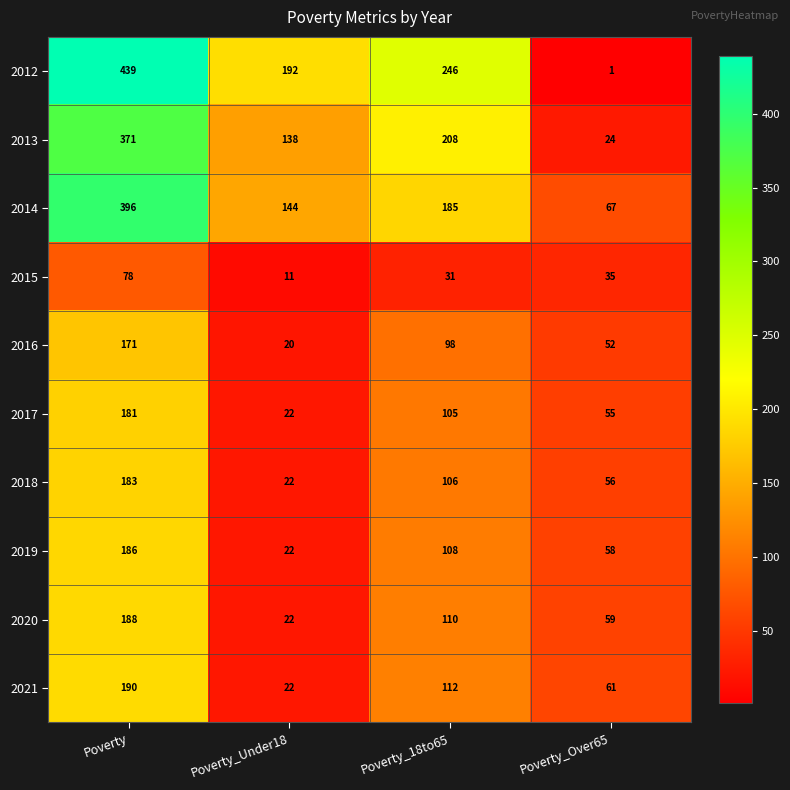

The value of 2014 at Poverty_Under18 is 199. True or false?

False